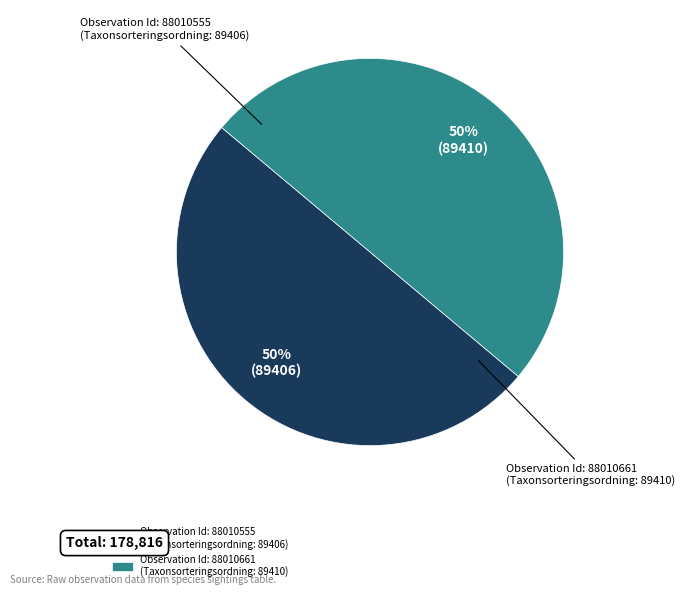

To the nearest percent, what is the average slice percentage?

50%